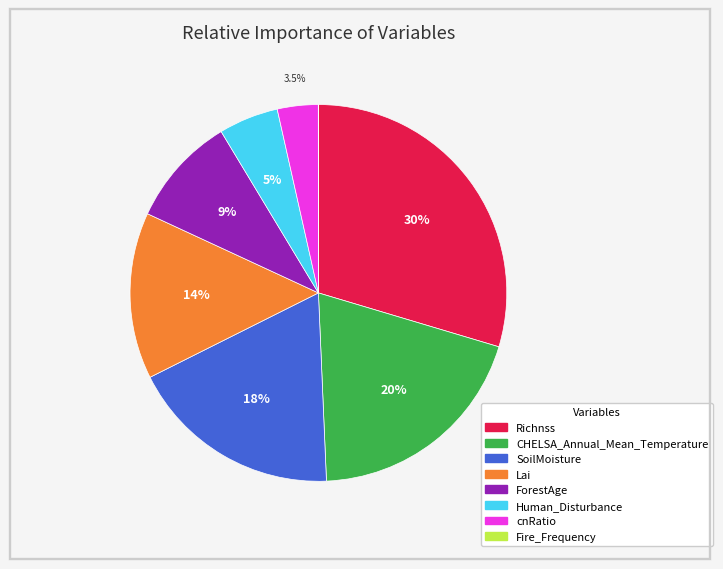

To the nearest percent, what is the difference between the cnRatio and Human_Disturbance slice percentages?

2%